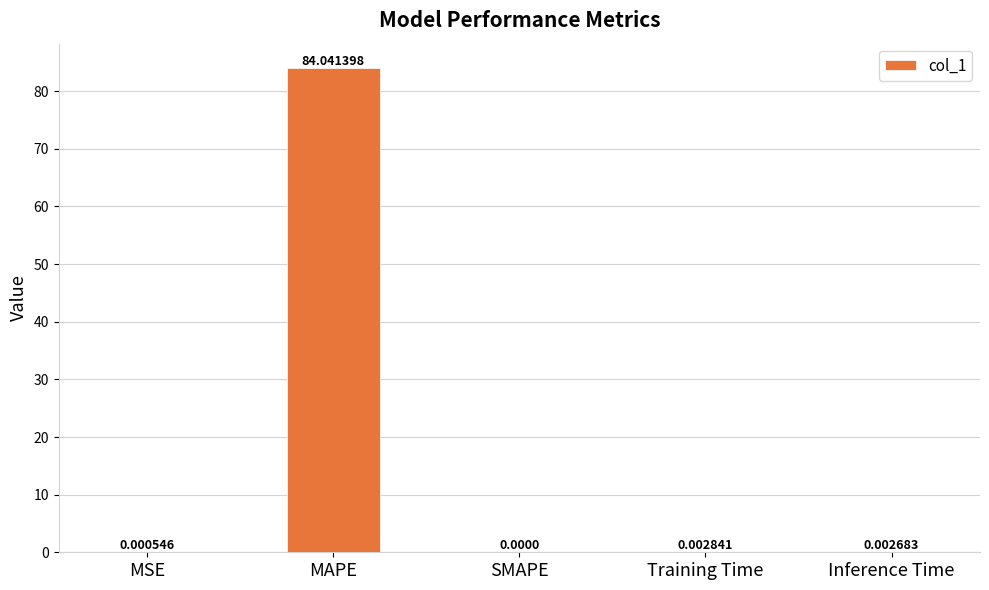

Which has a higher value, Training Time or SMAPE?

Training Time